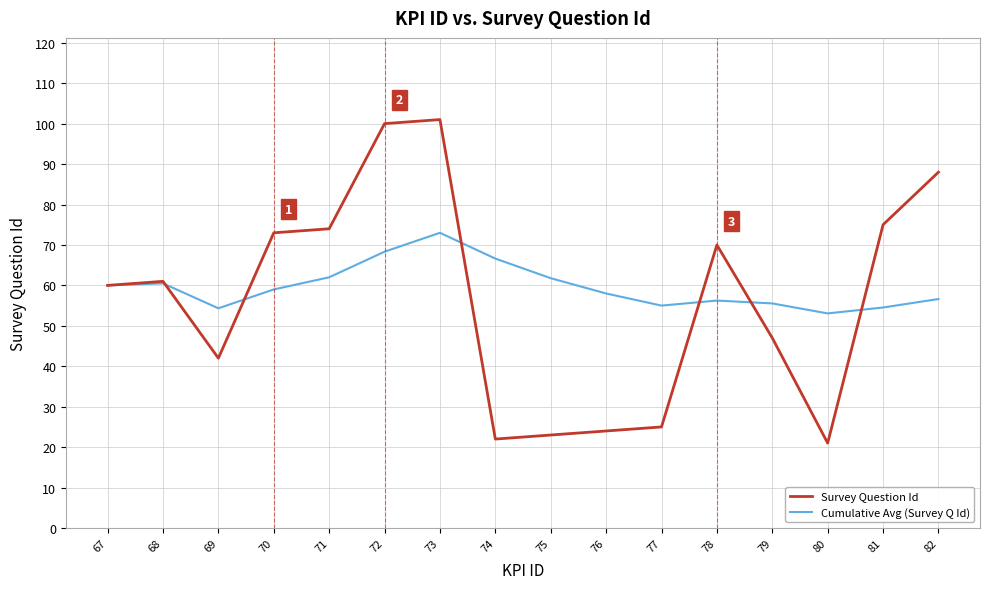

Which series has the largest range (max minus min)?

Survey Question Id